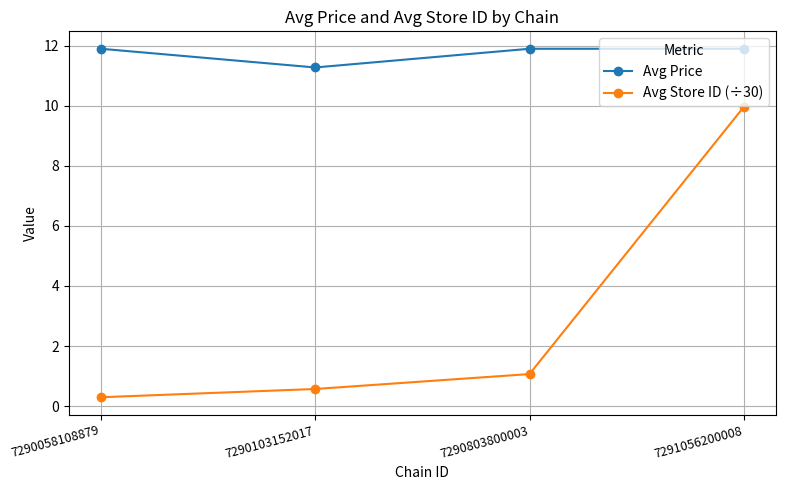

Which series has the widest spread of values?

Avg Store ID (÷30)